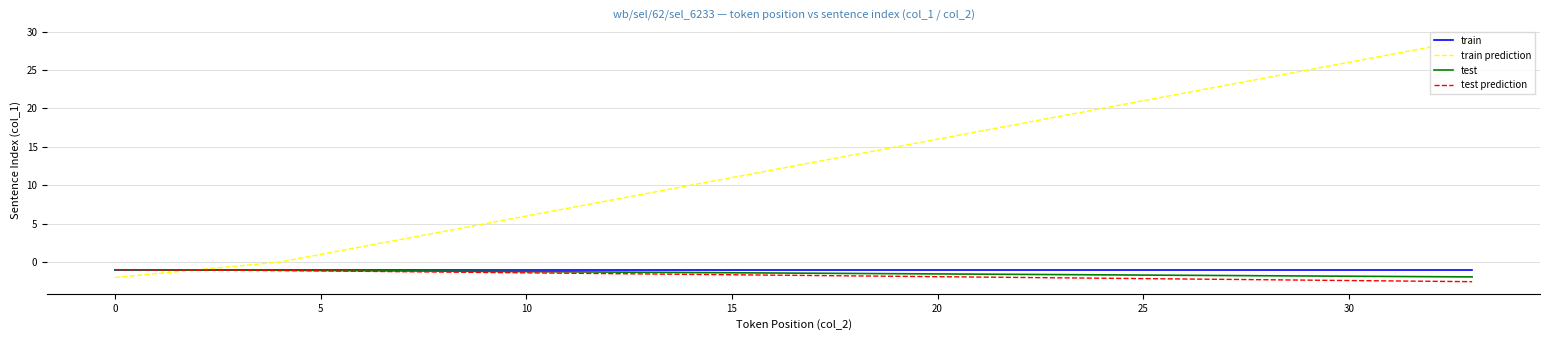

What is the lowest value of the test prediction series?

-2.5